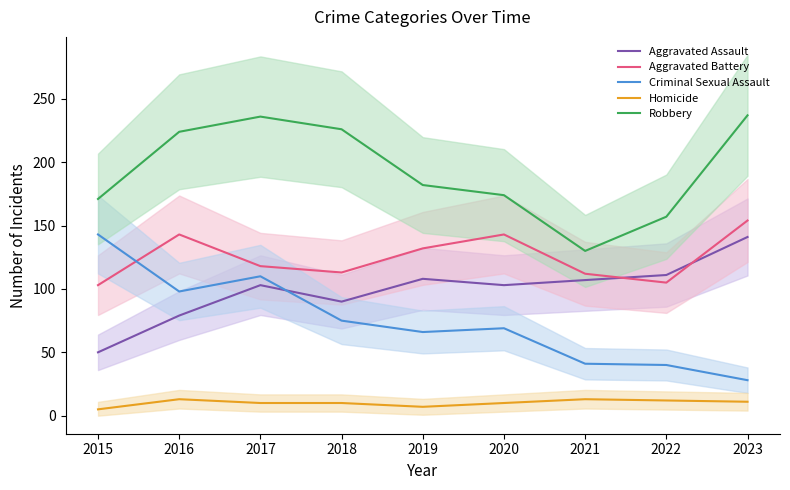

In Robbery, how many points are higher than both neighbors (excluding endpoints)?

1